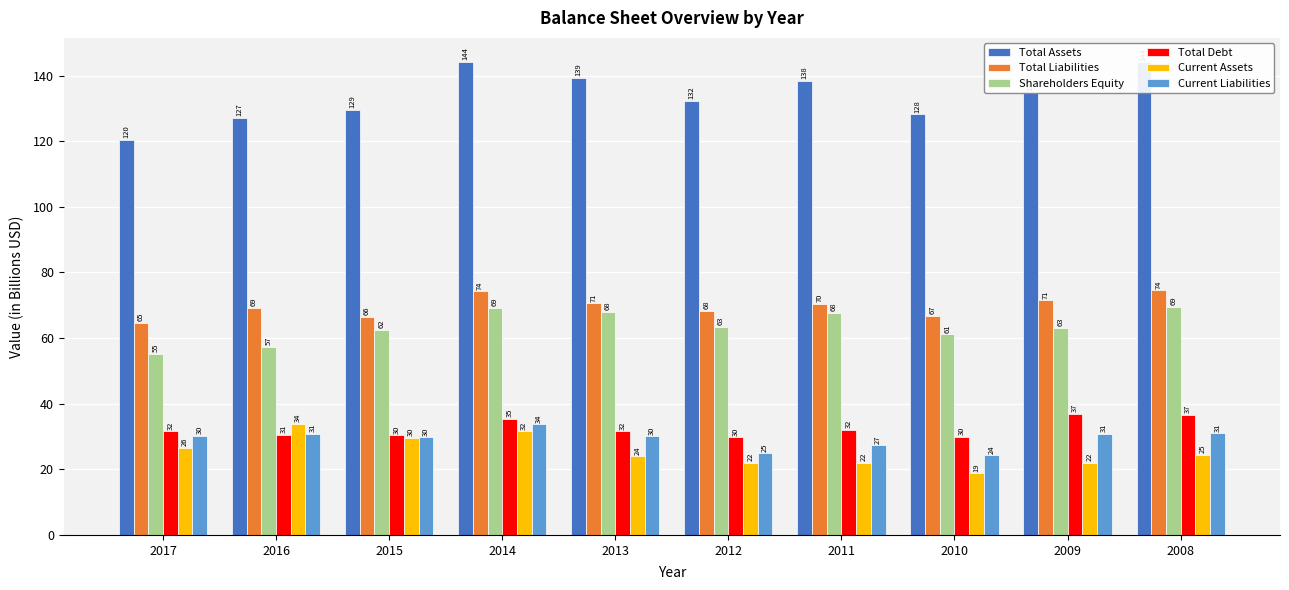

Which series has the largest total across all categories?

Total Assets